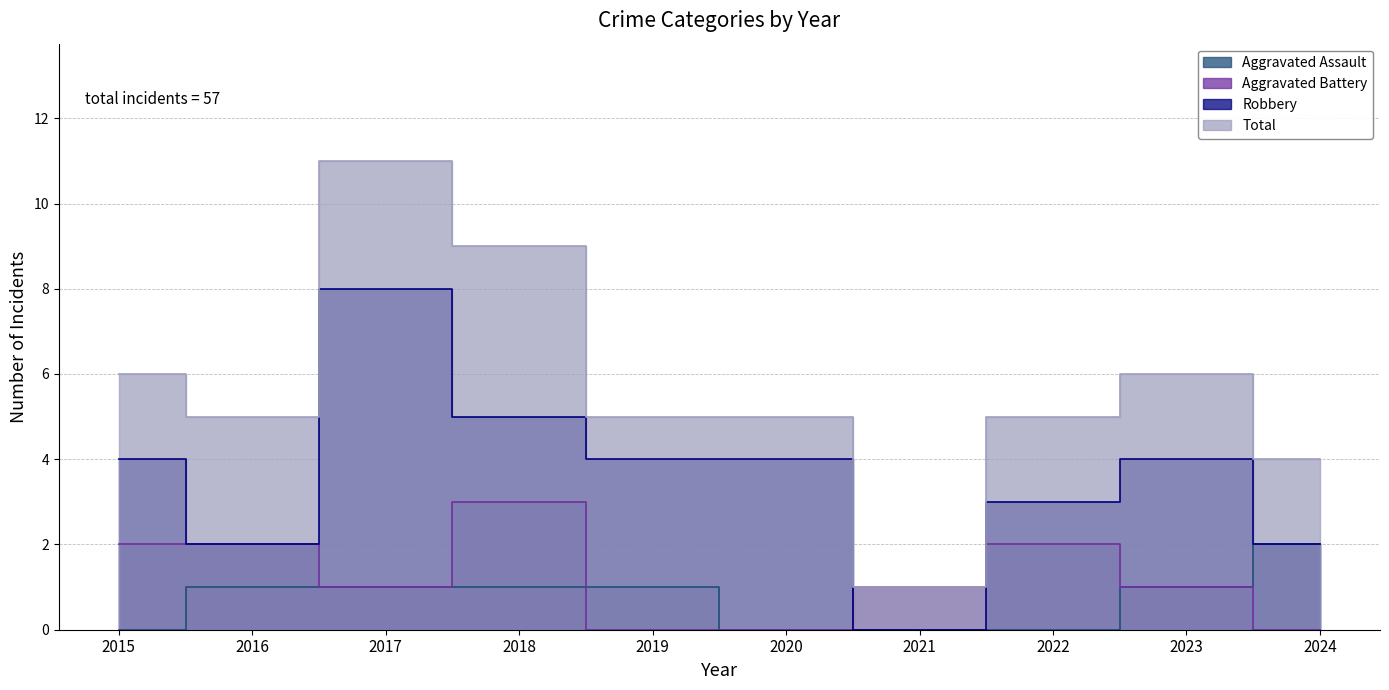

The Aggravated Battery series shows 2 at 2015. True or false?

True